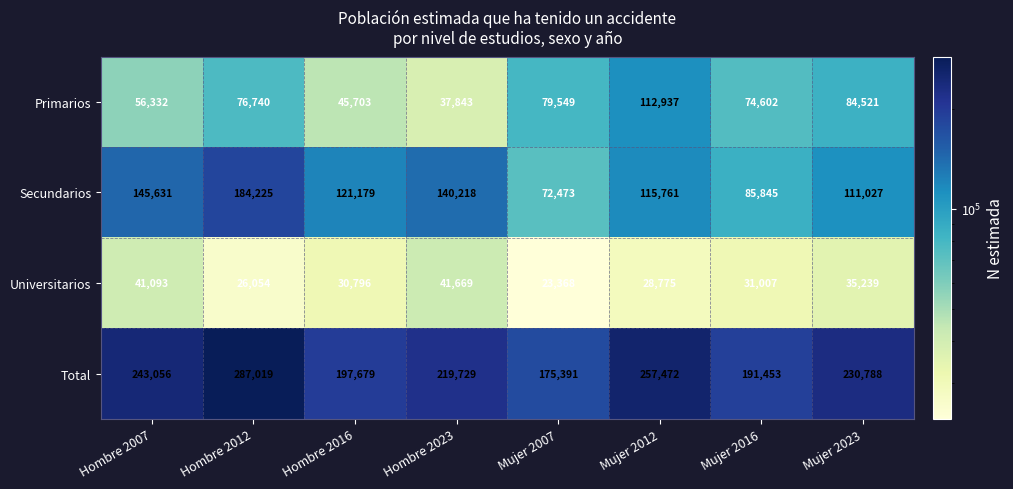

What is the difference between the highest and lowest values at Mujer 2012?

228697